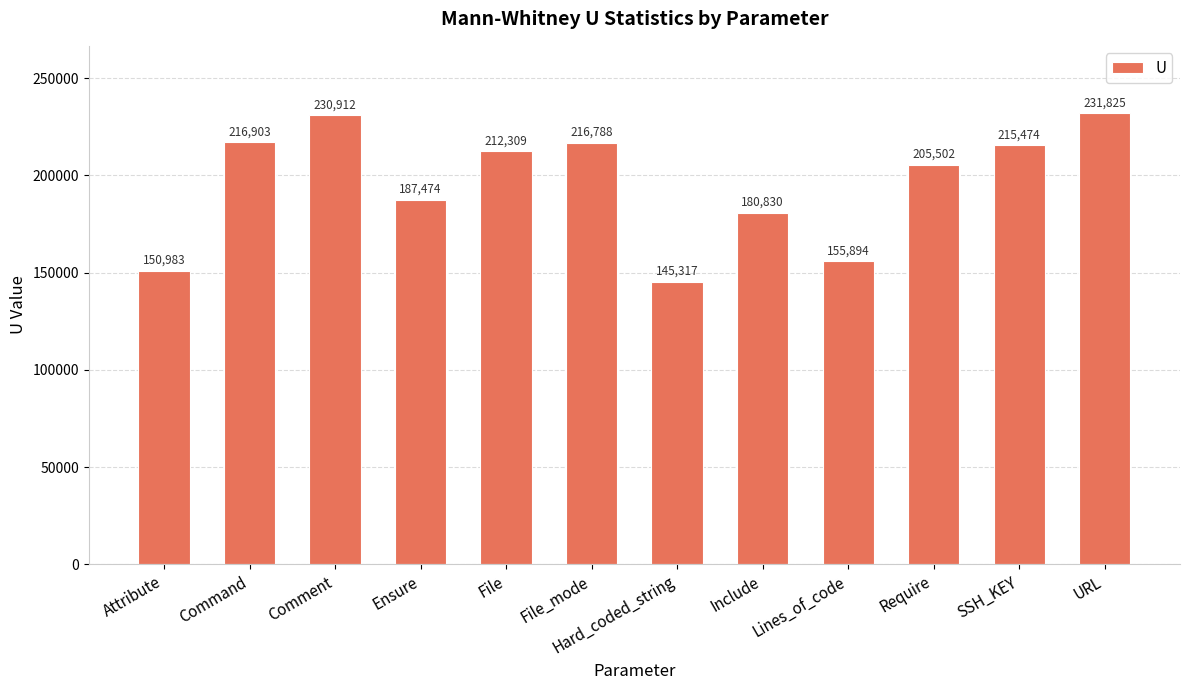

What is the value of the 9th bar from the left?

155893.5